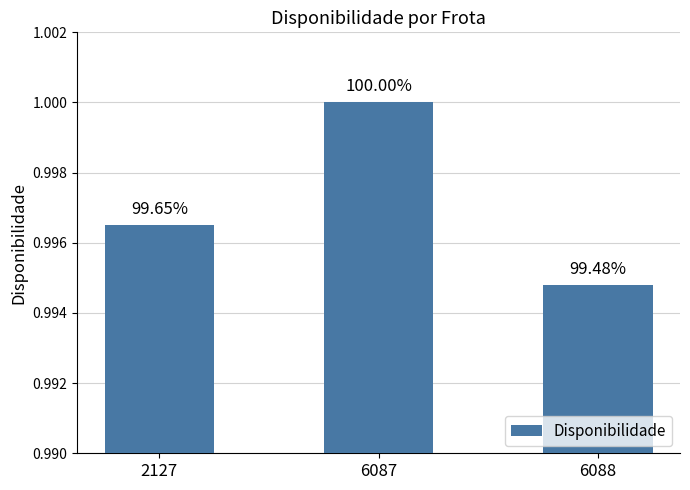

What is the value of the 3rd bar from the left?

1.0